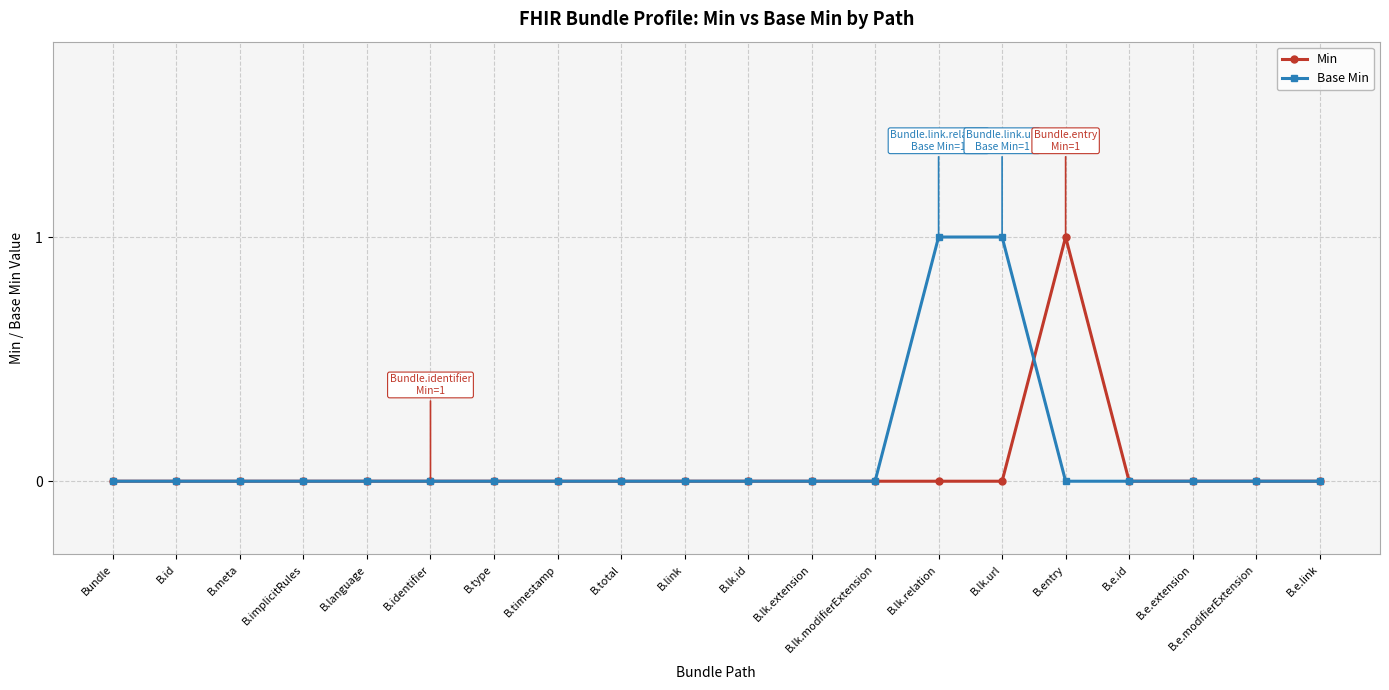

How many distinct data groups are displayed?

2